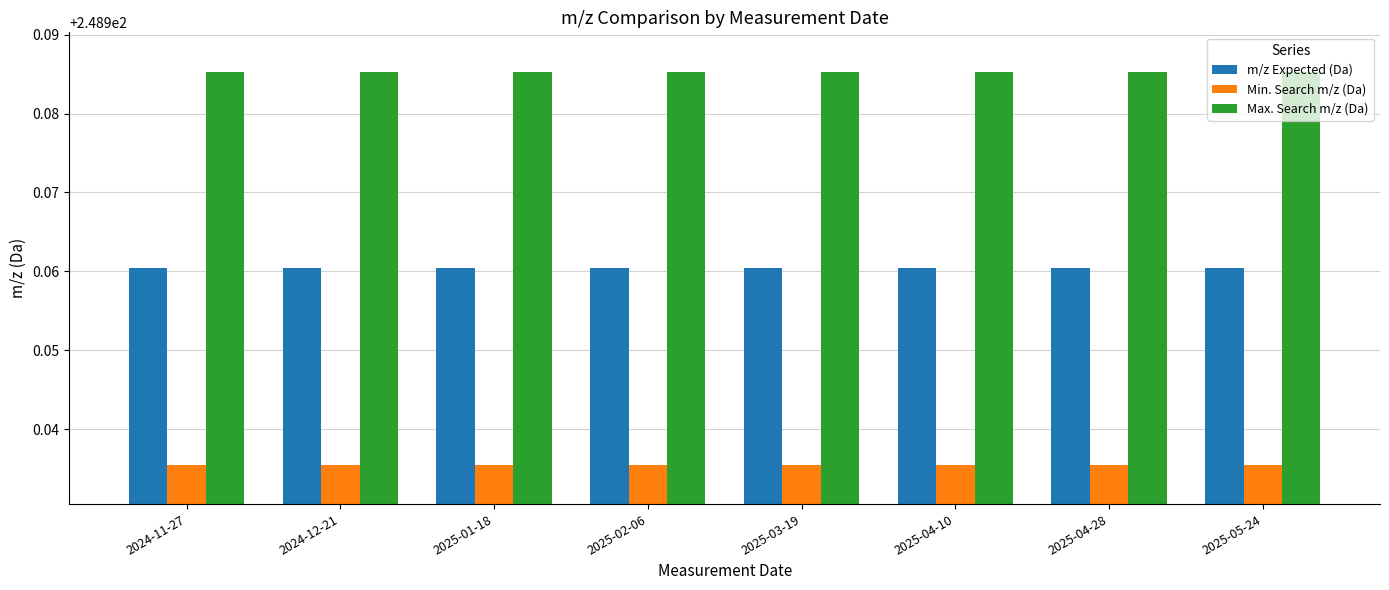

Which series has the largest total across all categories?

Max. Search m/z (Da)